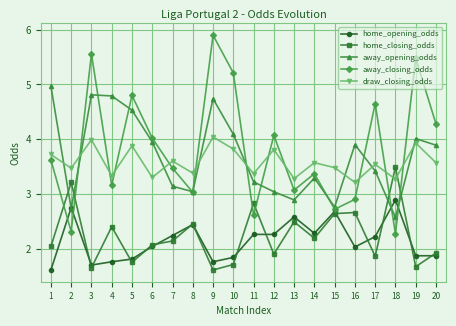

Rank the series by their maximum value, from lowest to highest.

home_opening_odds, home_closing_odds, draw_closing_odds, away_opening_odds, away_closing_odds